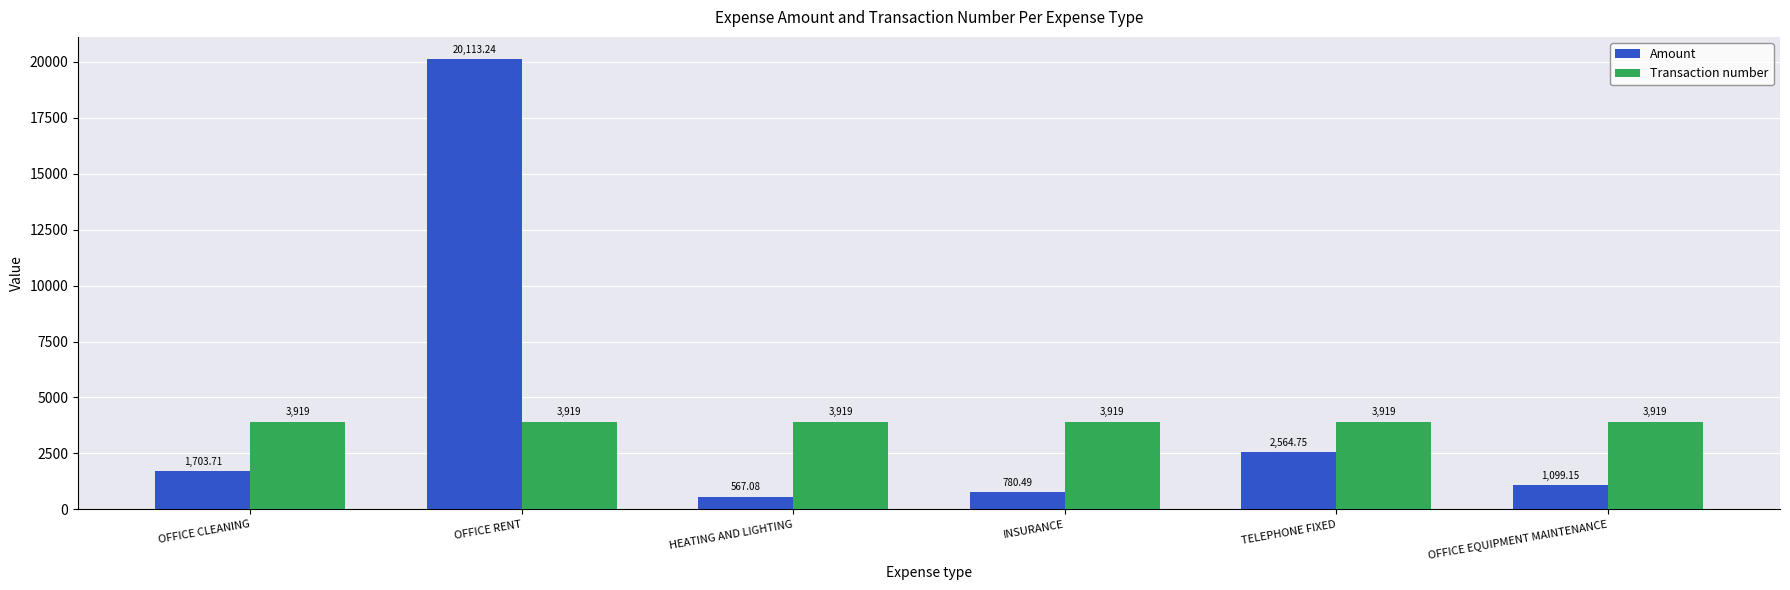

List the series in order of their overall mean, lowest first.

Transaction number, Amount